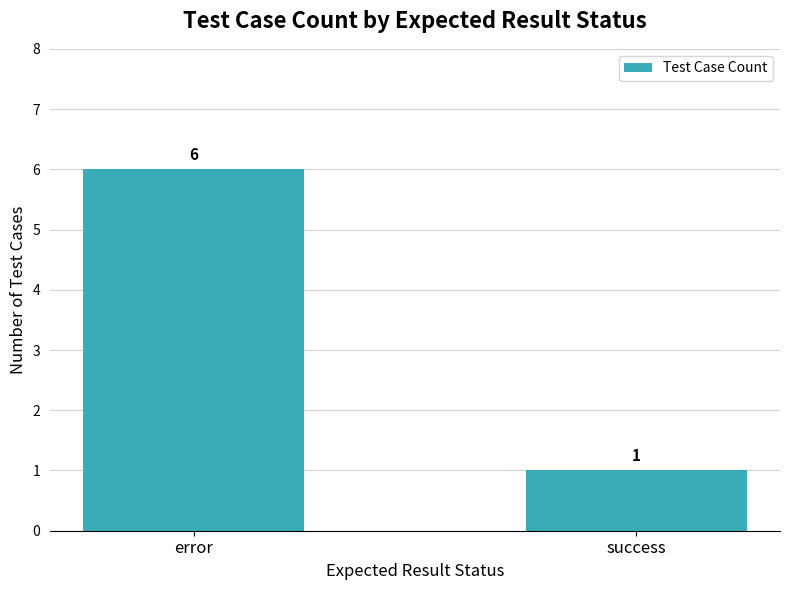

True or false: the data shows 6 at error.

True